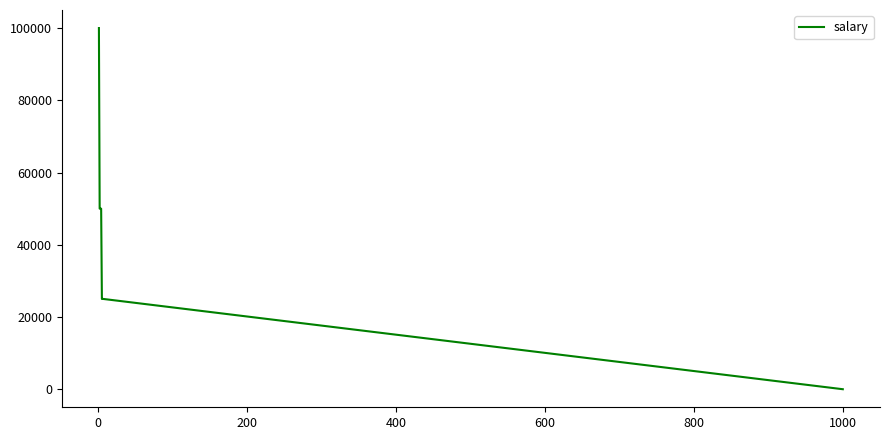

What is the sum of all values?

325010